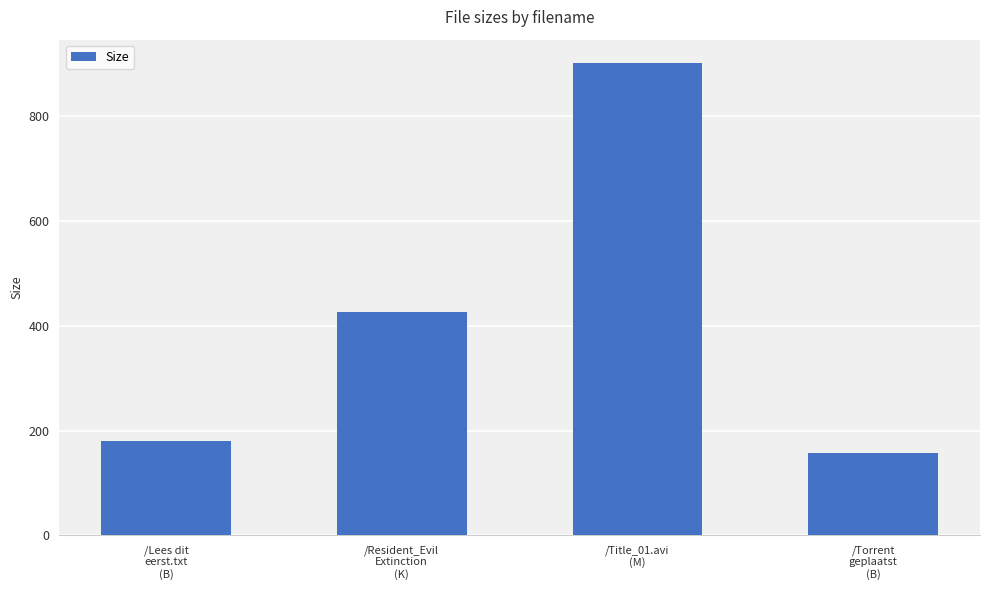

What is the change in value from /Lees dit
eerst.txt
(B) to /Title_01.avi
(M)?

+721.1